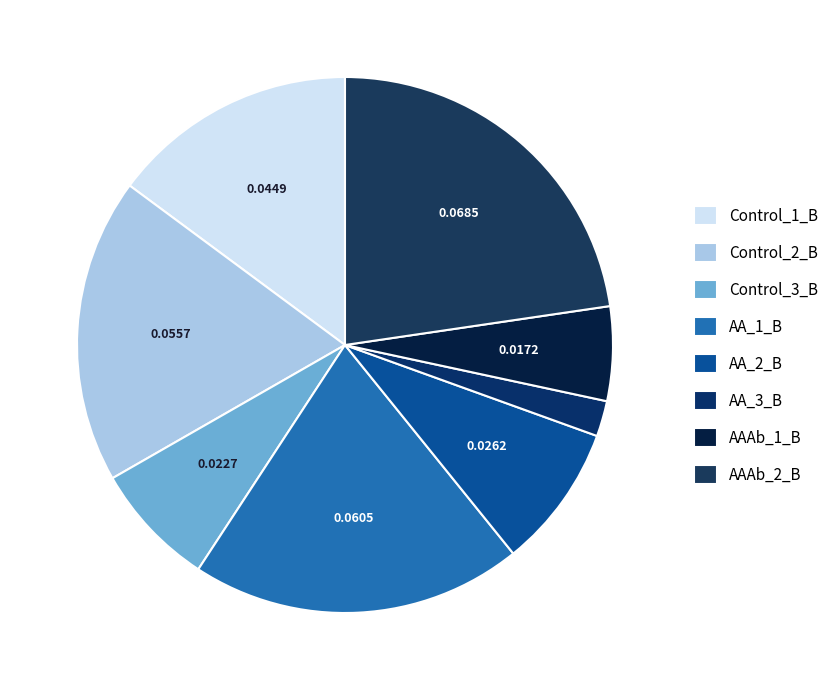

How many segments does this pie chart have?

8